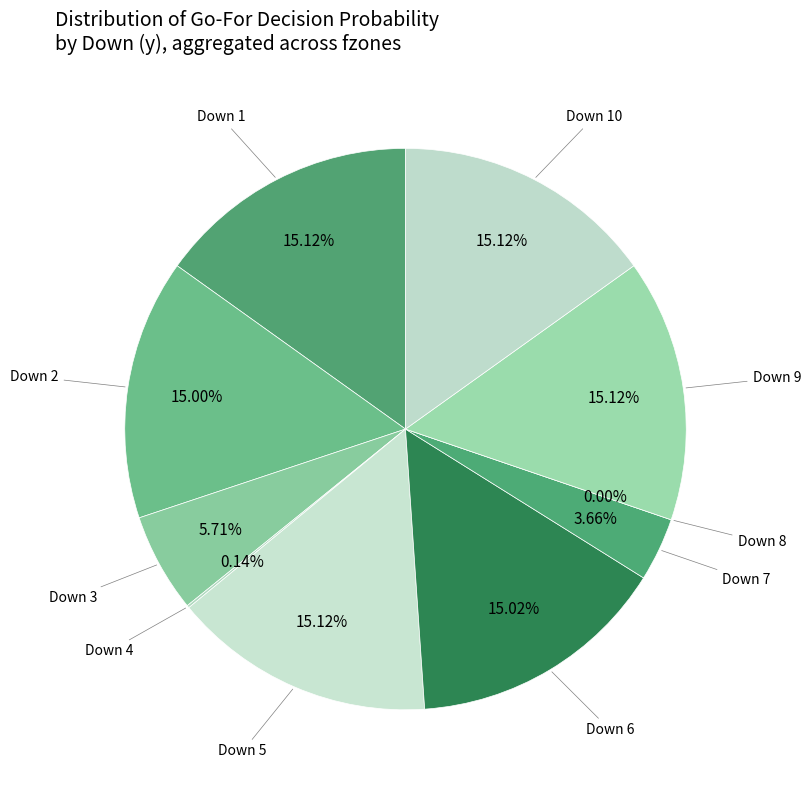

Between 7 and 9, which is larger?

9